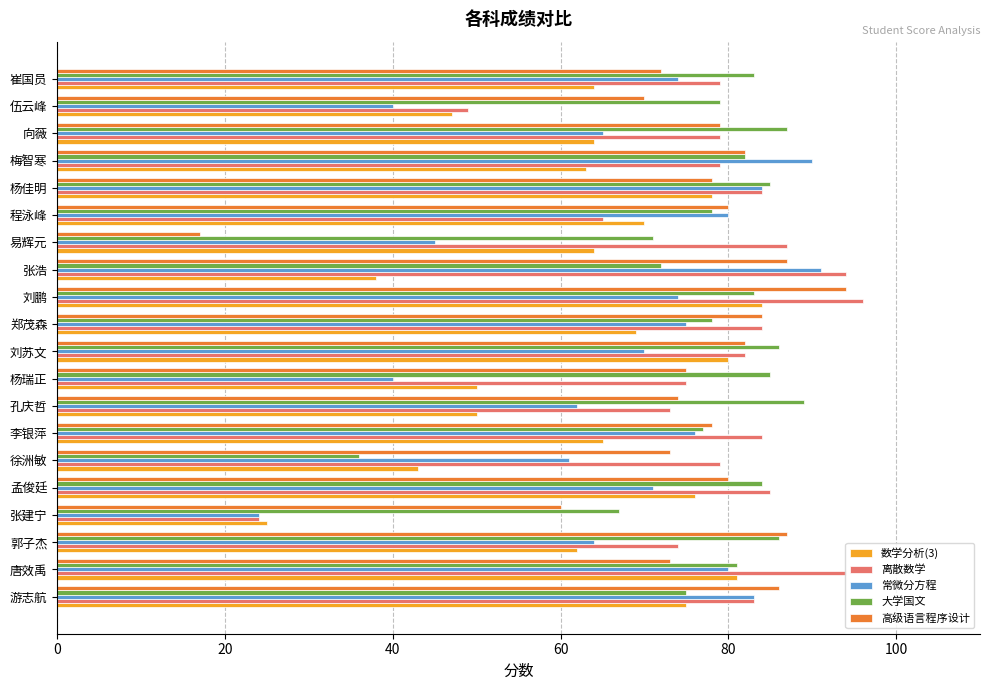

The 数学分析(3) series shows 78 at 杨佳明. True or false?

True